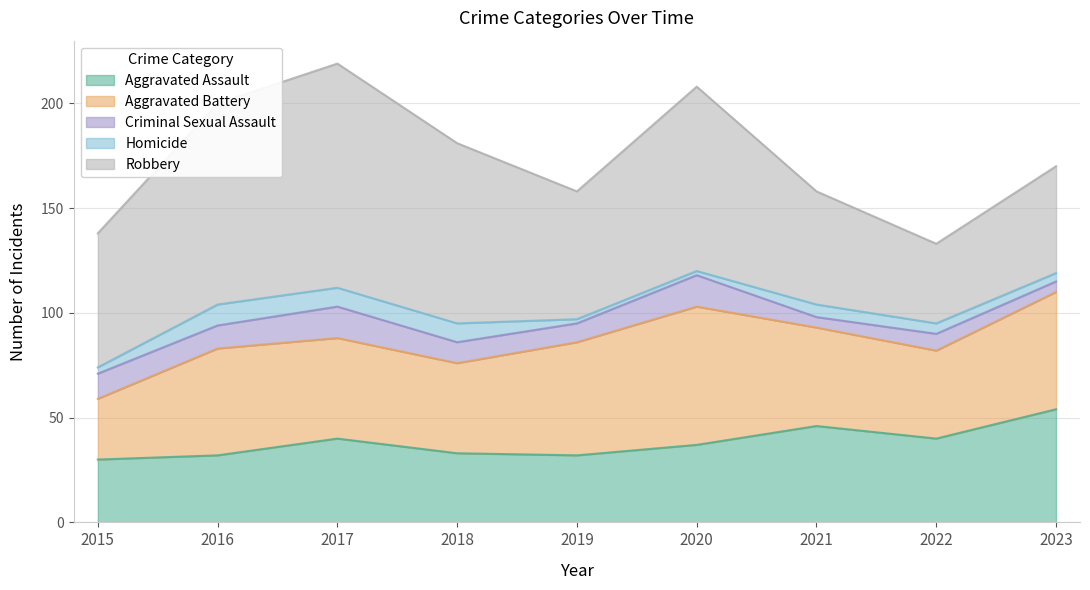

True or false: Aggravated Assault and Homicide cross at least once.

False